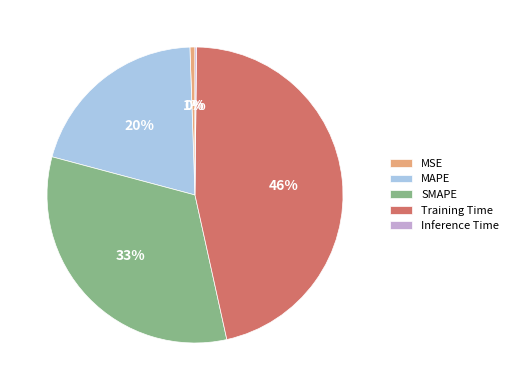

To the nearest percent, what portion does Training Time represent?

46%